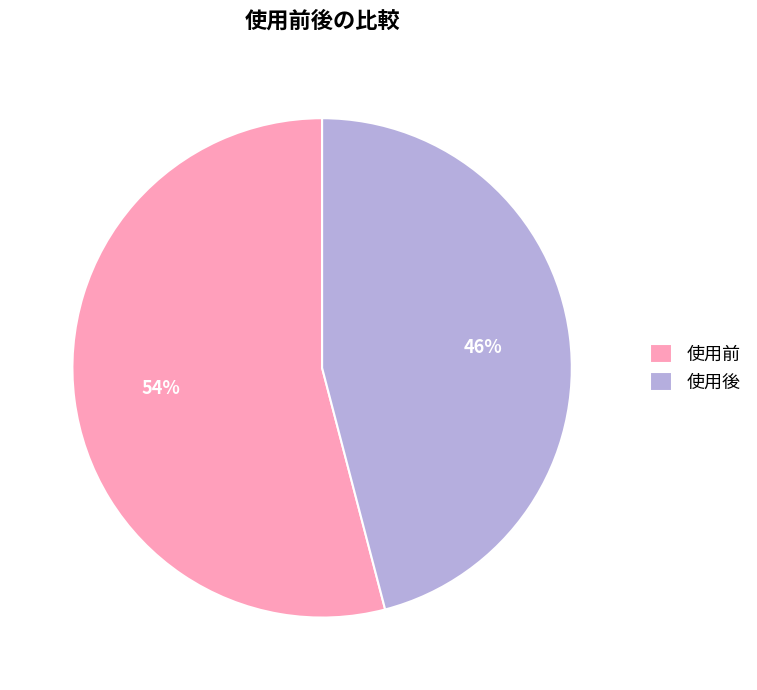

Which has a higher value, 使用後 or 使用前?

使用前